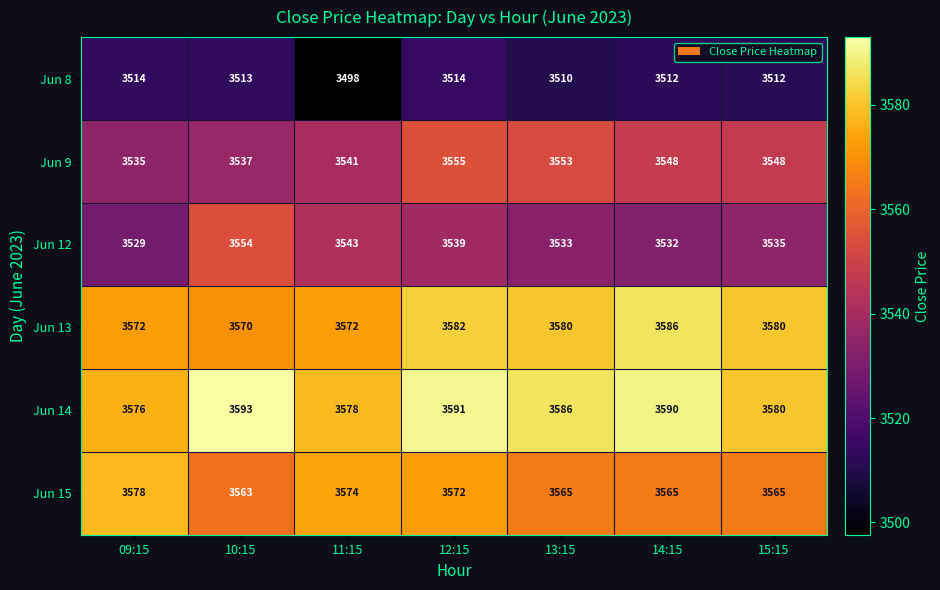

At which category is the sum across all series the highest?

12:15